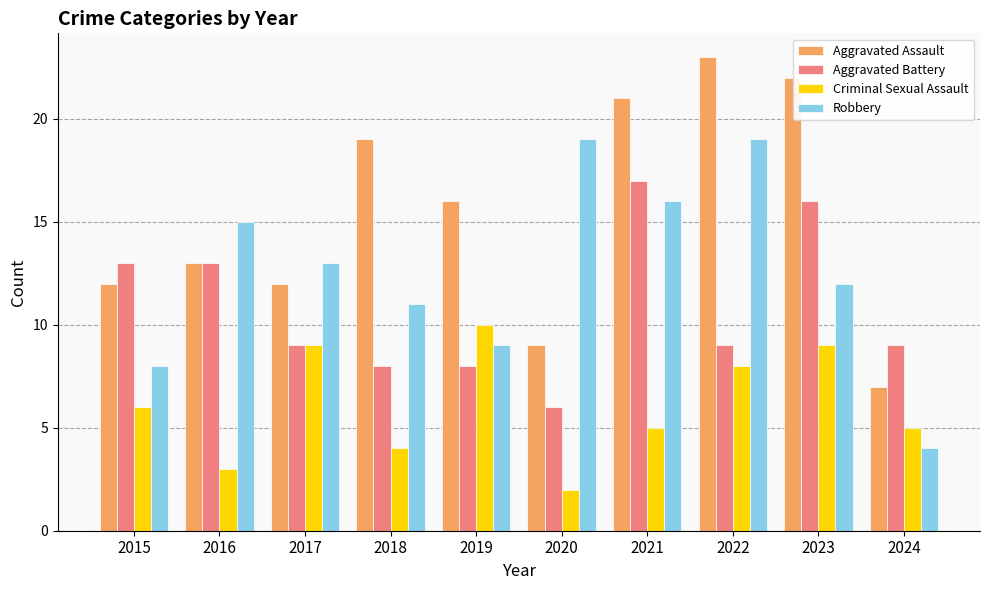

What are all the series names shown in the legend?

Aggravated Assault, Aggravated Battery, Criminal Sexual Assault, Robbery